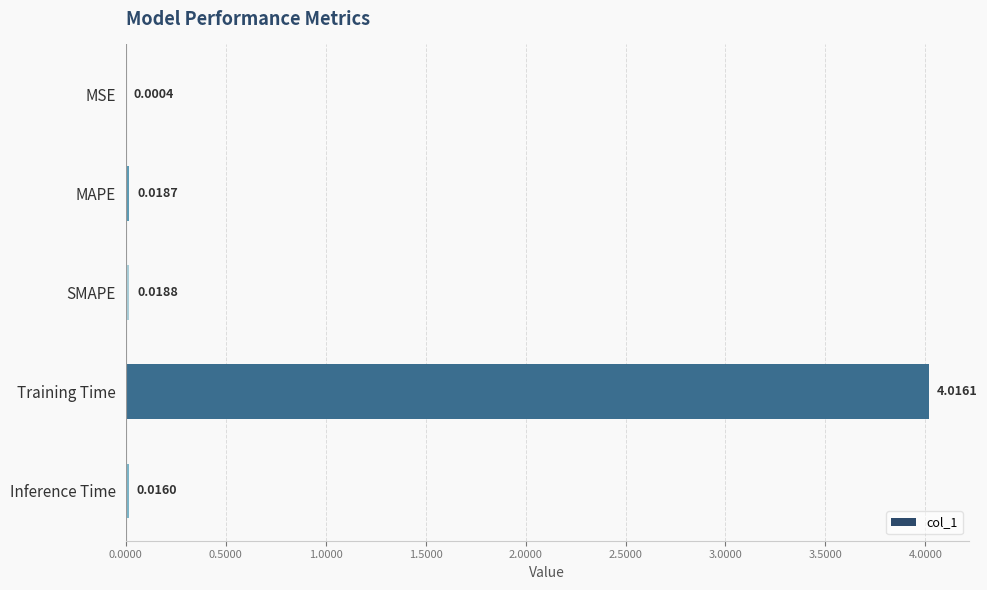

Which category has the highest value across all series?

Training Time